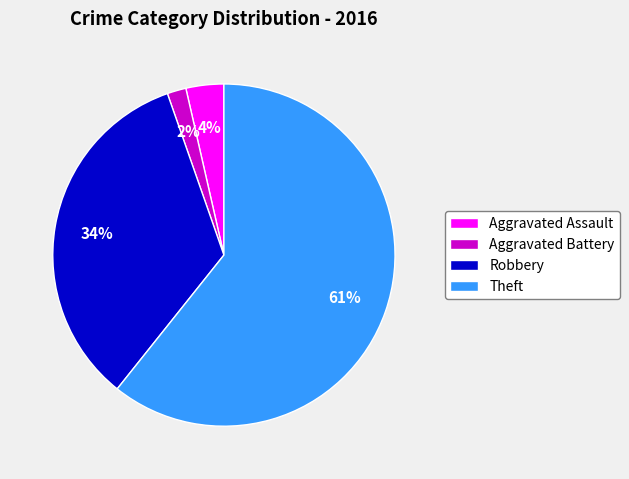

Rank the categories by value from highest to lowest.

Theft, Robbery, Aggravated Assault, Aggravated Battery